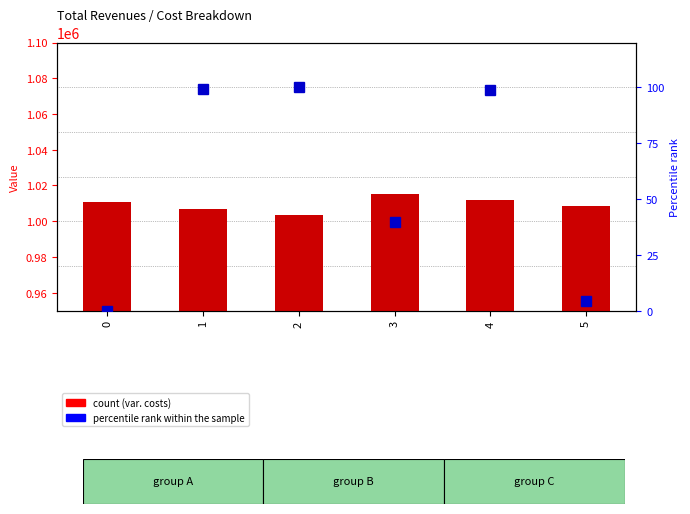

List the series in order of their peak value, lowest first.

Profit rank, Total Operation Variable Costs